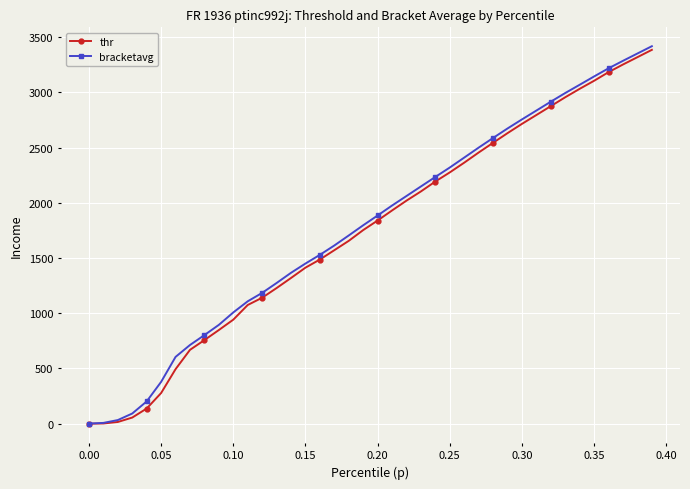

How many lines are shown in the chart?

2